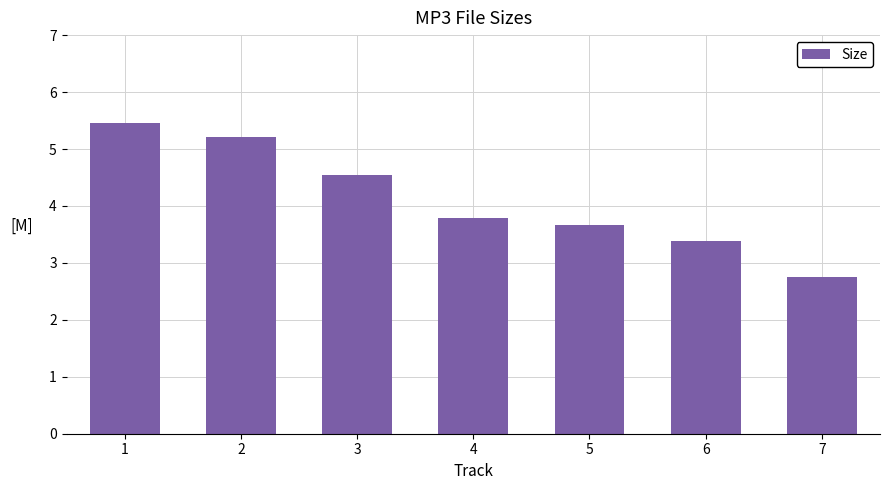

What is the maximum value shown in the chart?

5.5